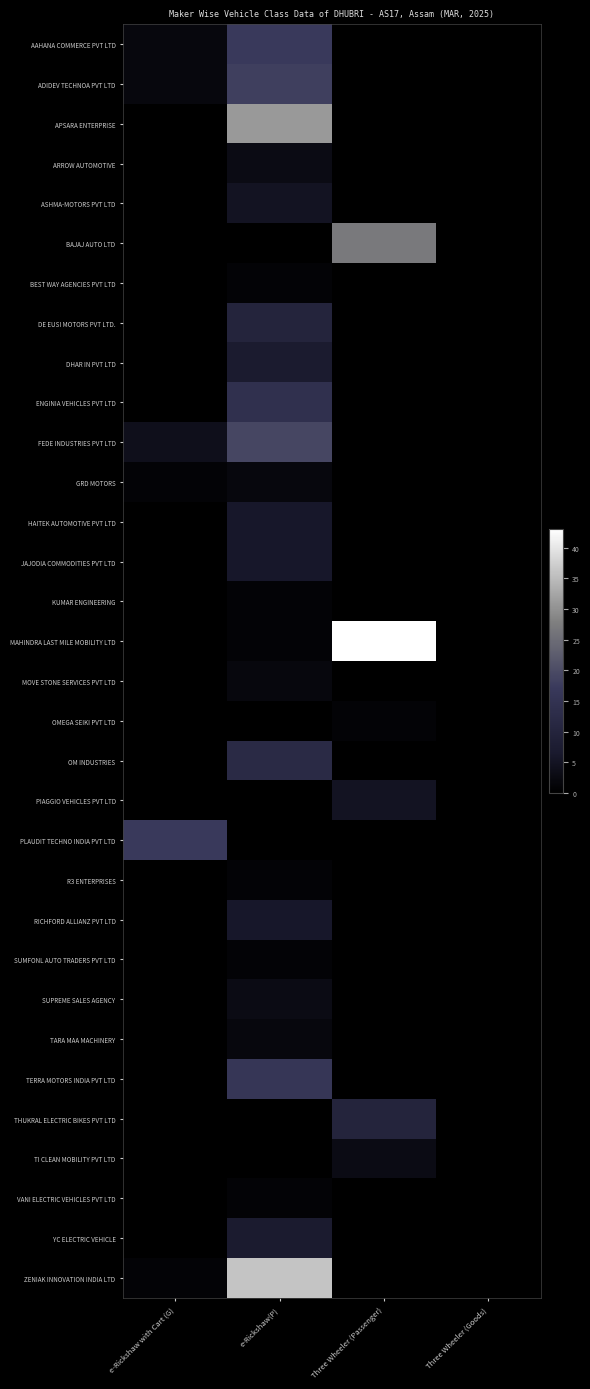

List the series in order of their peak value, lowest first.

BEST WAY AGENCIES PVT LTD, KUMAR ENGINEERING, OMEGA SEIKI PVT LTD, R3 ENTERPRISES, SUMFONL AUTO TRADERS PVT LTD, VANI ELECTRIC VEHICLES PVT LTD, GRD MOTORS, MOVE STONE SERVICES PVT LTD, TARA MAA MACHINERY, ARROW AUTOMOTIVE, SUPREME SALES AGENCY, TI CLEAN MOBILITY PVT LTD, ASHMA-MOTORS PVT LTD, PIAGGIO VEHICLES PVT LTD, HAITEK AUTOMOTIVE PVT LTD, JAJODIA COMMODITIES PVT LTD, RICHFORD ALLIANZ PVT LTD, DHAR IN PVT LTD, YC ELECTRIC VEHICLE, DE EUSI MOTORS PVT LTD., THUKRAL ELECTRIC BIKES PVT LTD, OM INDUSTRIES, ENGINIA VEHICLES PVT LTD, TERRA MOTORS INDIA PVT LTD, AAHANA COMMERCE PVT LTD, PLAUDIT TECHNO INDIA PVT LTD, ADIDEV TECHNOA PVT LTD, FEDE INDUSTRIES PVT LTD, BAJAJ AUTO LTD, APSARA ENTERPRISE, ZENIAK INNOVATION INDIA LTD, MAHINDRA LAST MILE MOBILITY LTD